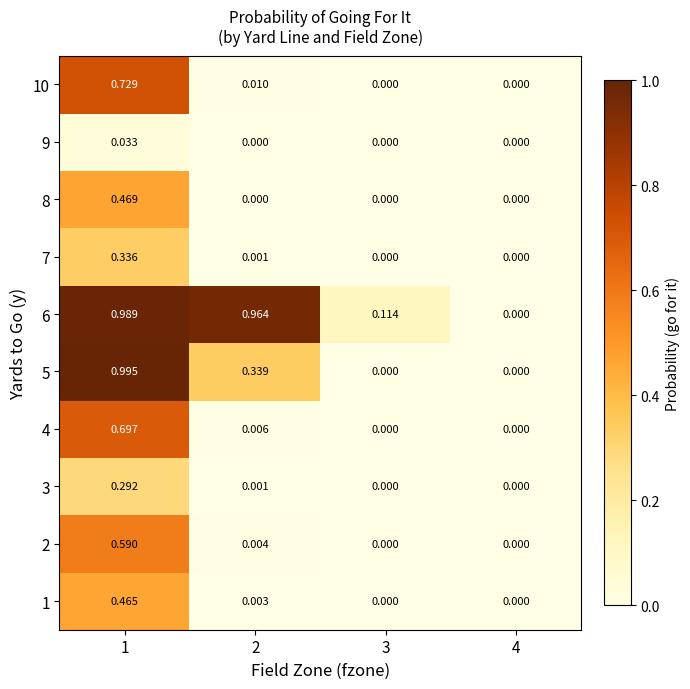

Is the value of 3 at 1 greater than the value of 2 at 2?

Yes